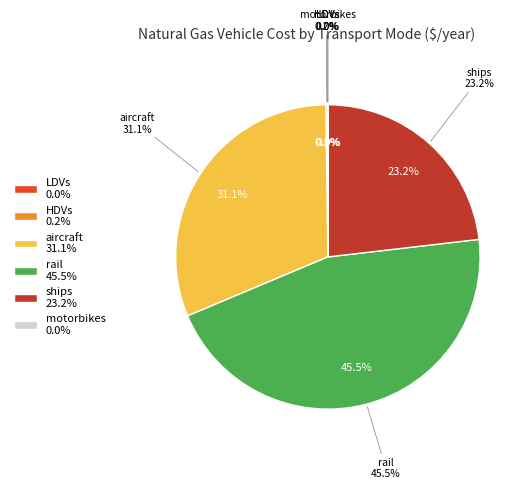

To the nearest percent, what is the combined percentage of rail and motorbikes?

46%